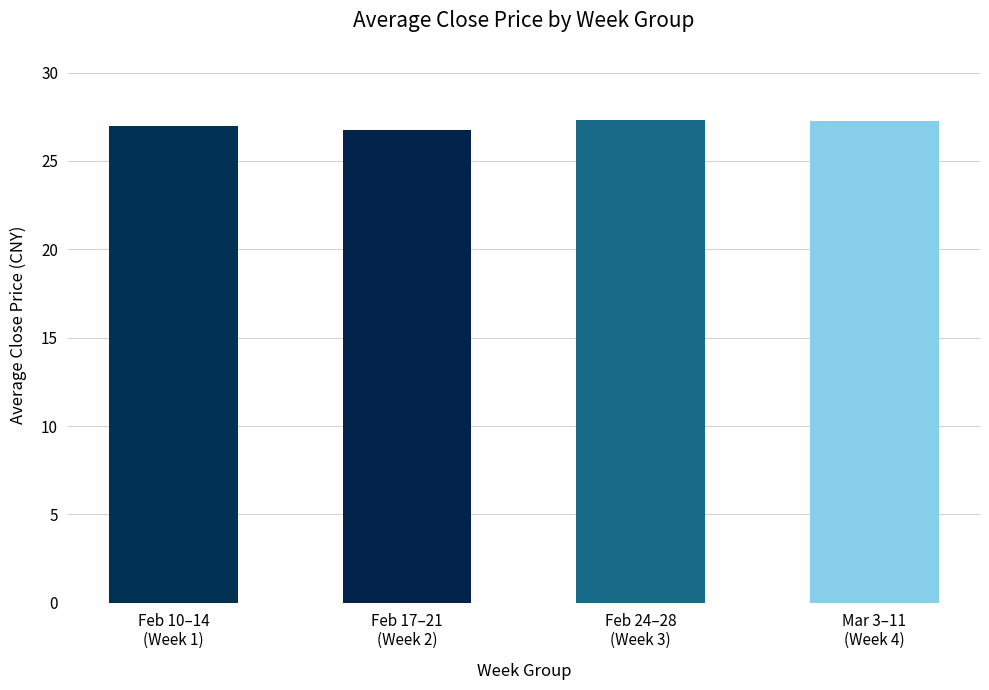

What is the approximate value at Feb 17–21
(Week 2)?

26.8